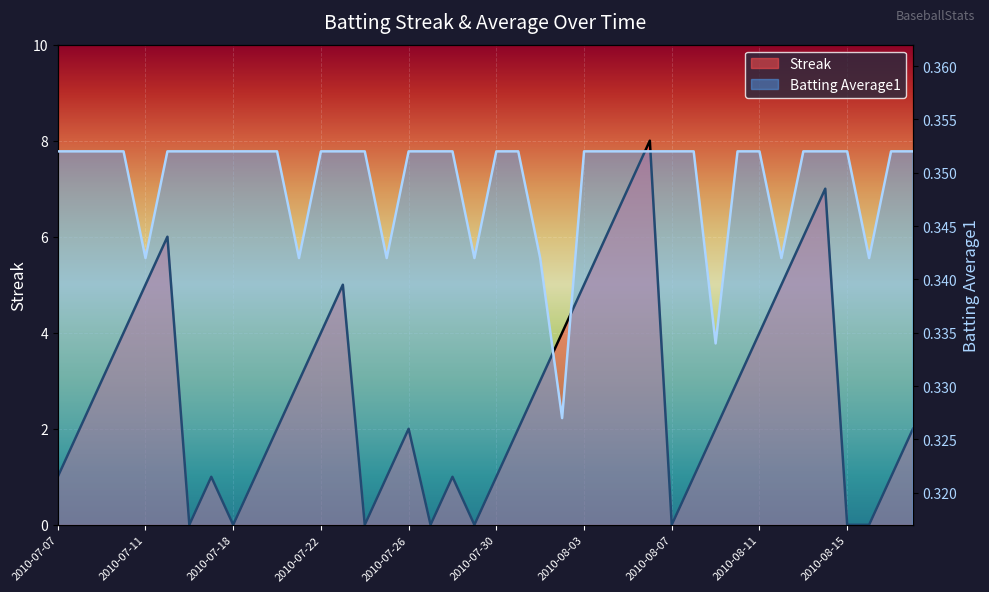

Reading left to right, what are all the values shown in this chart?

Streak: 1.0	2.0	3.0	4.0	5.0	6.0	0.0	1.0	0.0	1.0	2.0	3.0	4.0	5.0	0.0	1.0	2.0	0.0	1.0	0.0	1.0	2.0	3.0	4.0	5.0	6.0	7.0	8.0	0.0	1.0	2.0	3.0	4.0	5.0	6.0	7.0	0.0	0.0	1.0	2.0
Batting Average1: 0.4	0.4	0.4	0.4	0.3	0.4	0.4	0.4	0.4	0.4	0.4	0.3	0.4	0.4	0.4	0.3	0.4	0.4	0.4	0.3	0.4	0.4	0.3	0.3	0.4	0.4	0.4	0.4	0.4	0.4	0.3	0.4	0.4	0.3	0.4	0.4	0.4	0.3	0.4	0.4